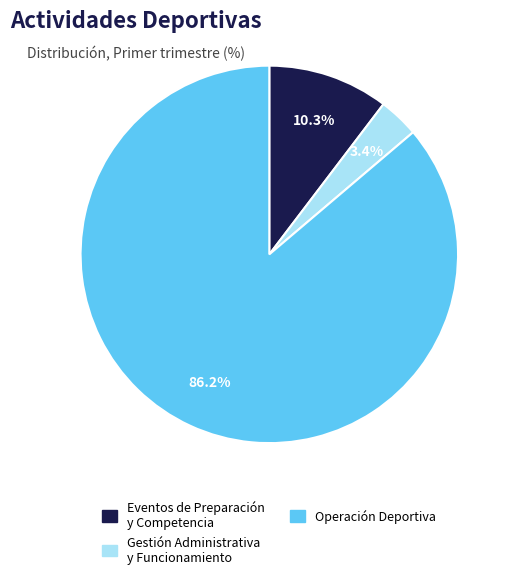

Does any single category account for the majority?

Yes